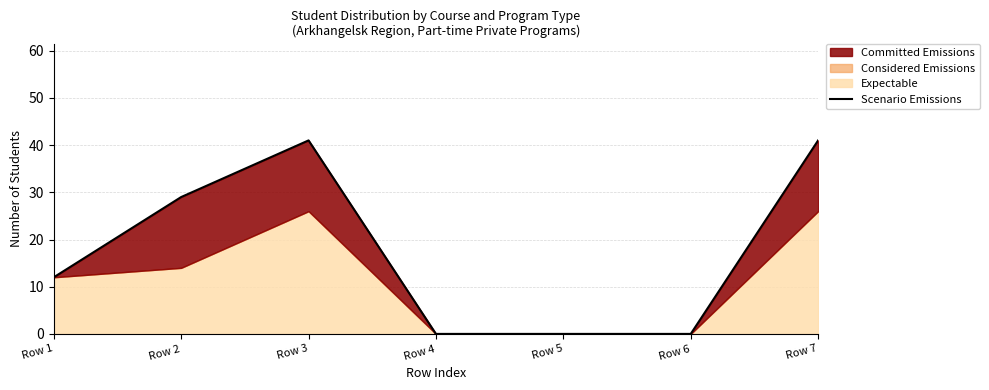

How many interior local peaks (higher than both neighbors) does the data have?

1